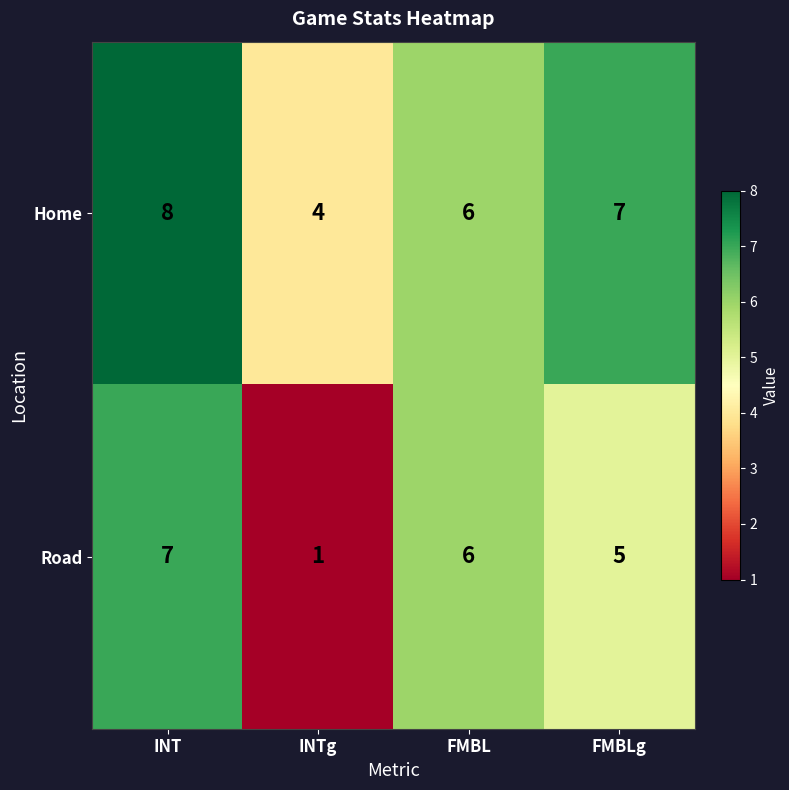

How many values in the Road series are below 6?

2